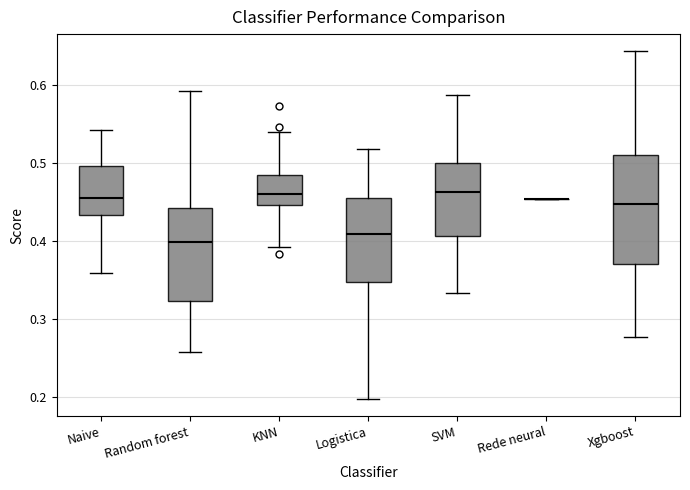

Which box is the tallest, from its lower edge to its upper edge?

Xgboost